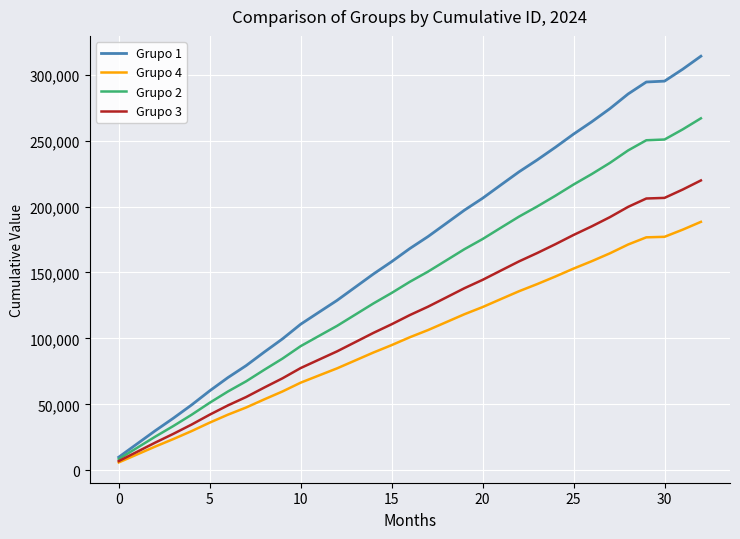

Is this an area chart (filled region under the line)?

No